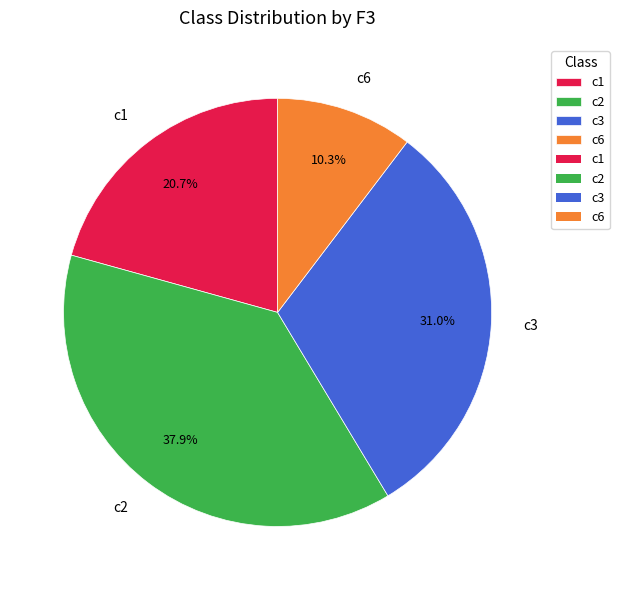

How many slices are in this pie chart?

4